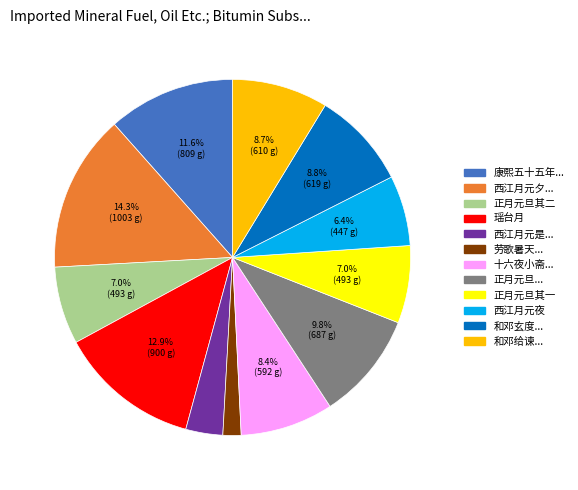

Does any single category account for the majority?

No